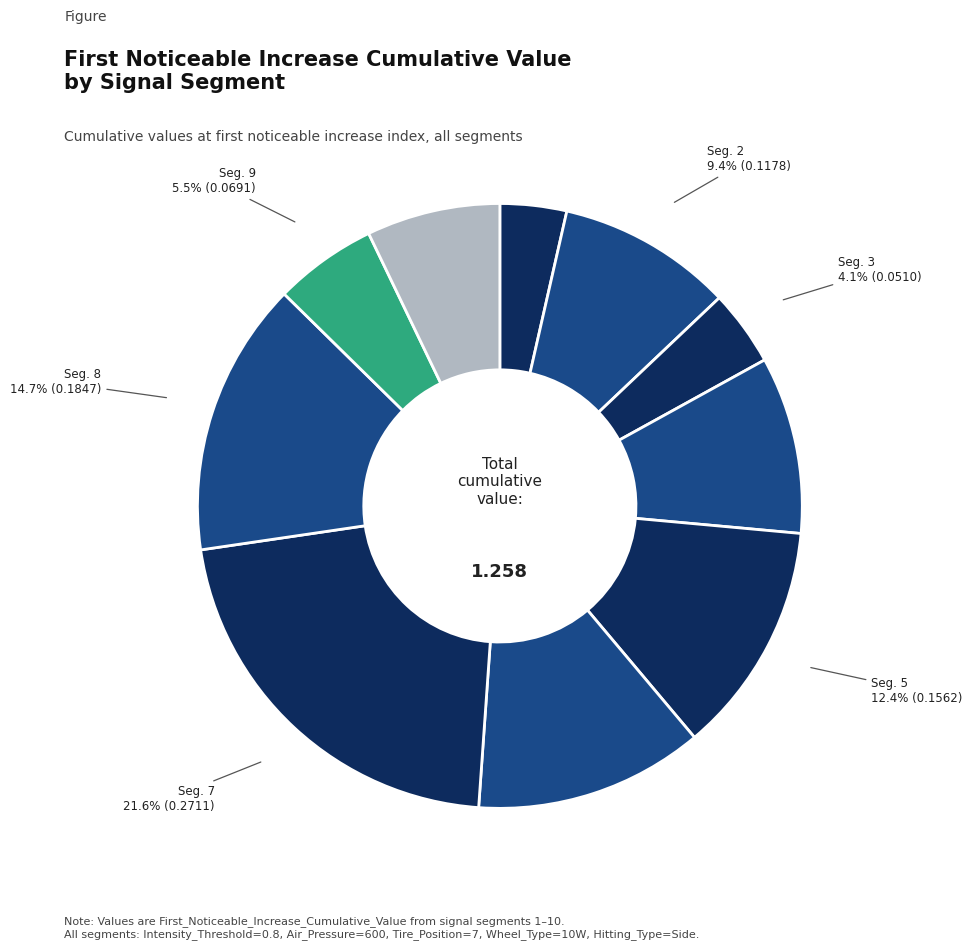

How many segments does this pie chart have?

10